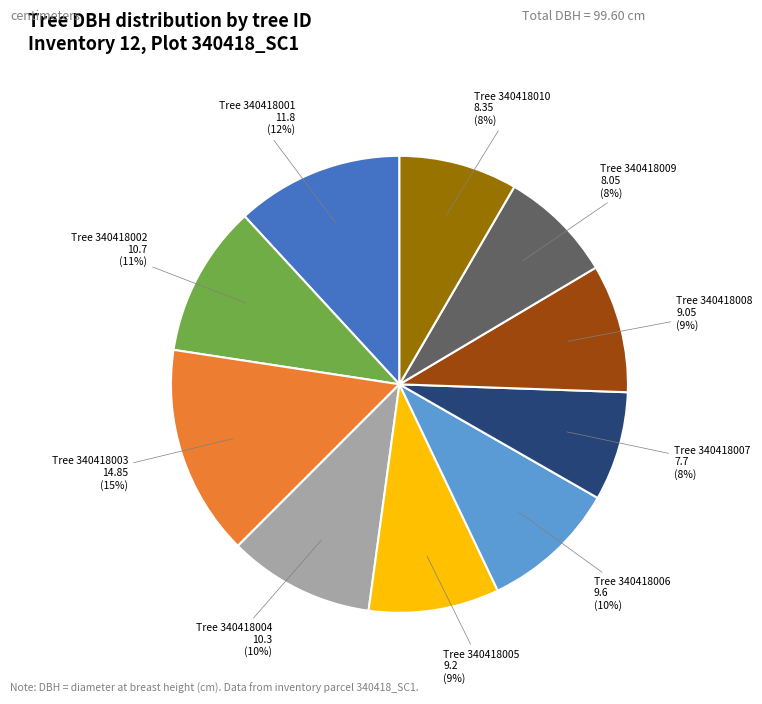

To the nearest percent, what is the difference between the largest and smallest slice percentages?

7%